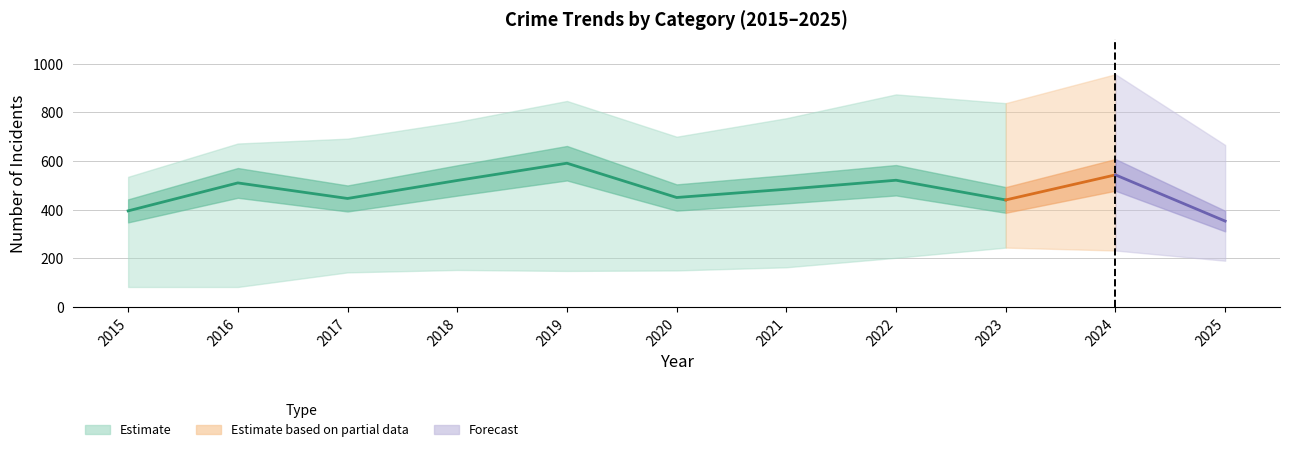

What is the difference between the second highest and minimum values in the Robbery series?

190